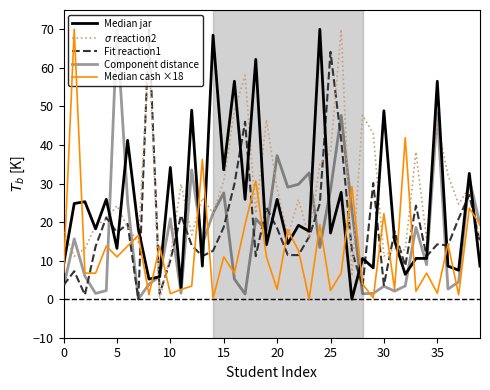

How many lines are shown in the chart?

5